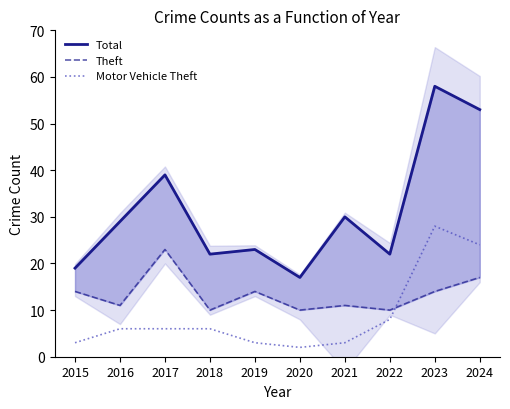

How many data points does each series have?

10